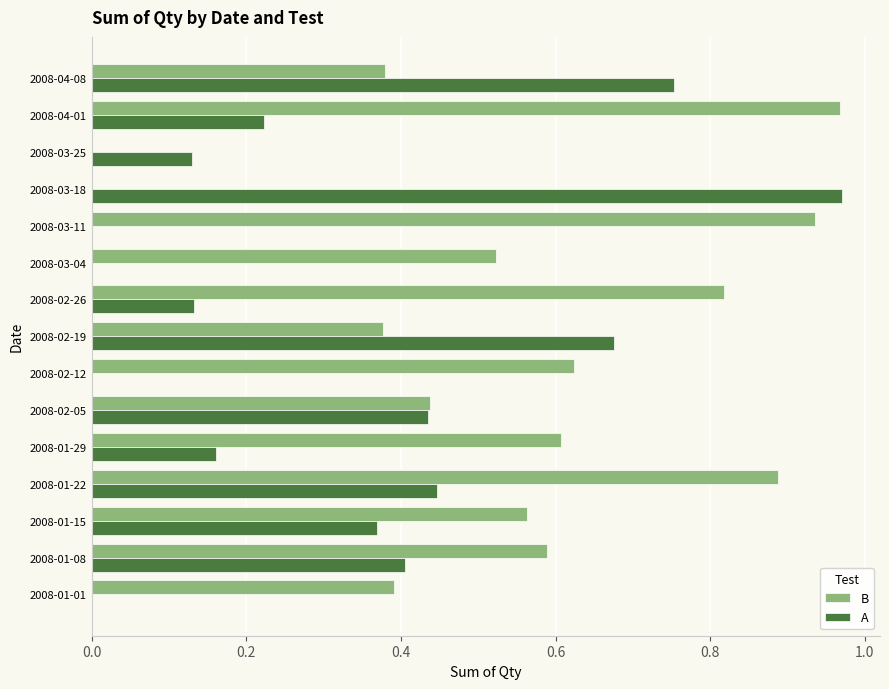

Between 2008-02-12 and 2008-02-26, which series saw the biggest shift?

B